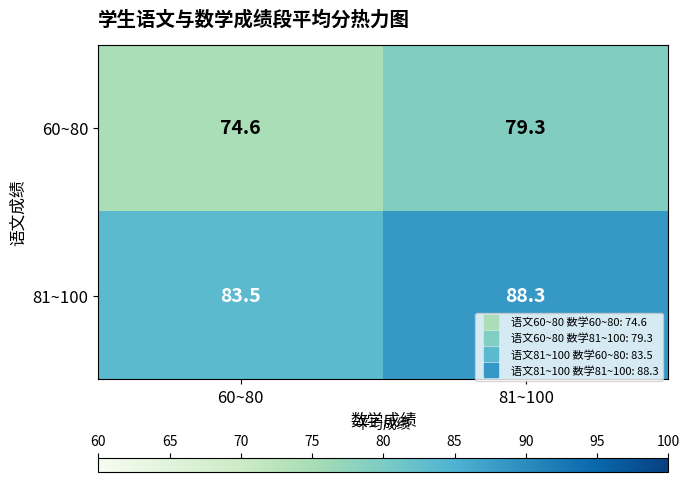

At which label does 60~80 first exceed 79?

81~100